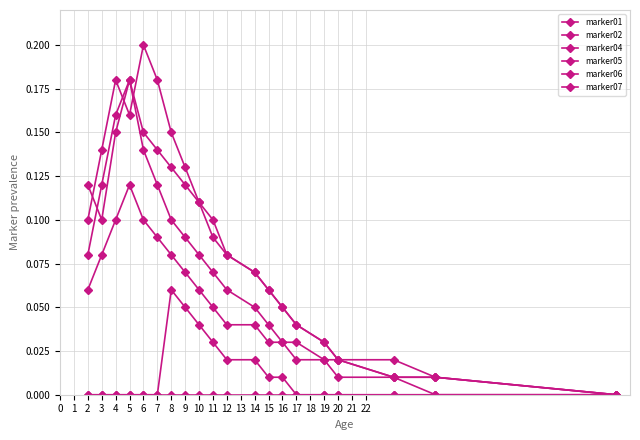

How many series are shown in this chart?

6